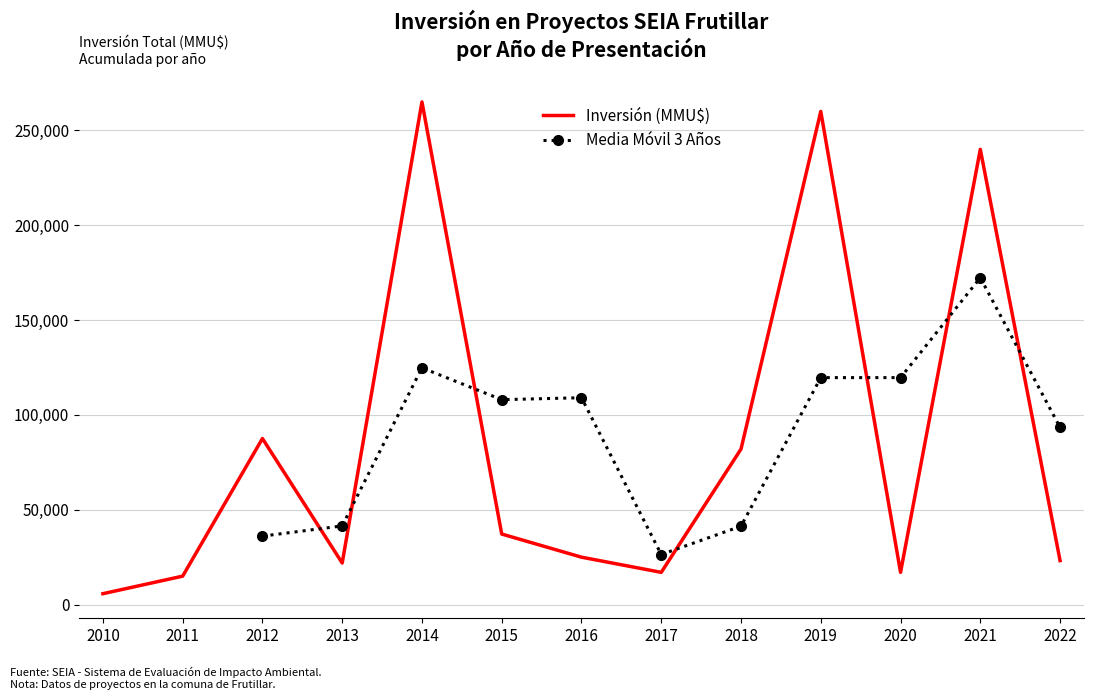

Is this an area chart (filled region under the line)?

No